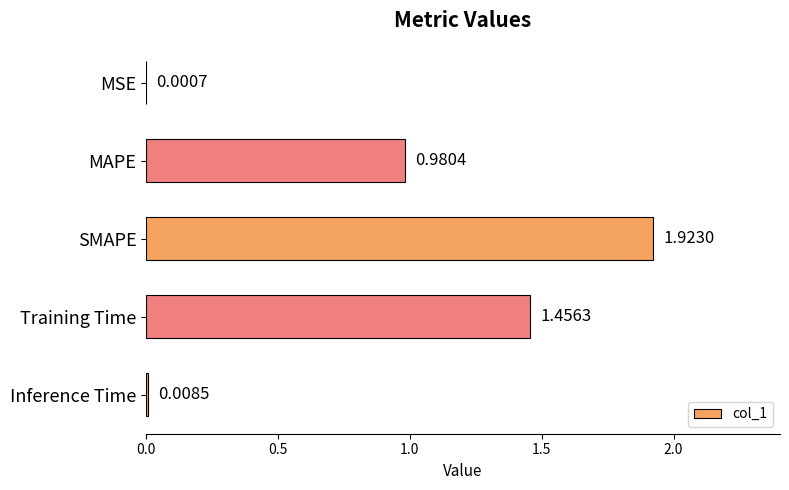

Which has a higher value, Inference Time or MSE?

Inference Time